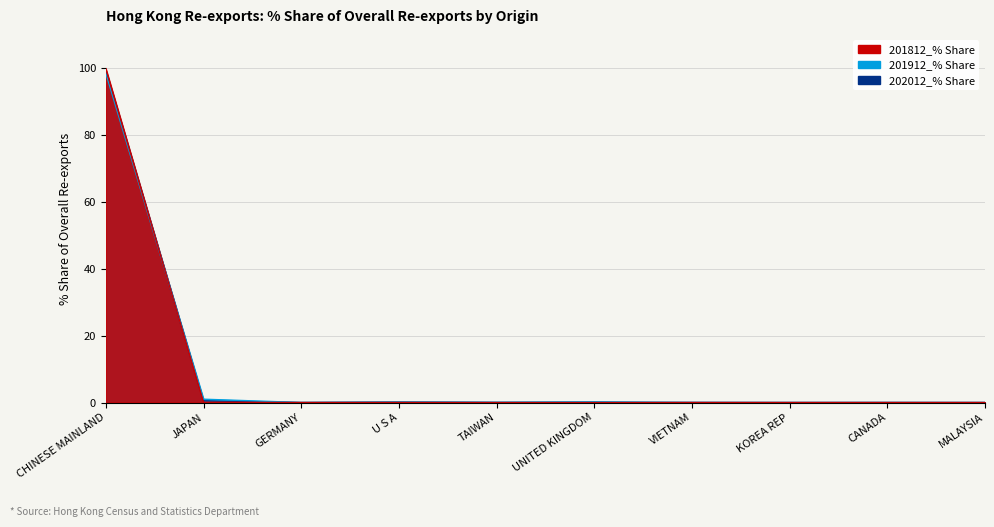

Which series changed the most between CANADA and MALAYSIA?

201912_% Share